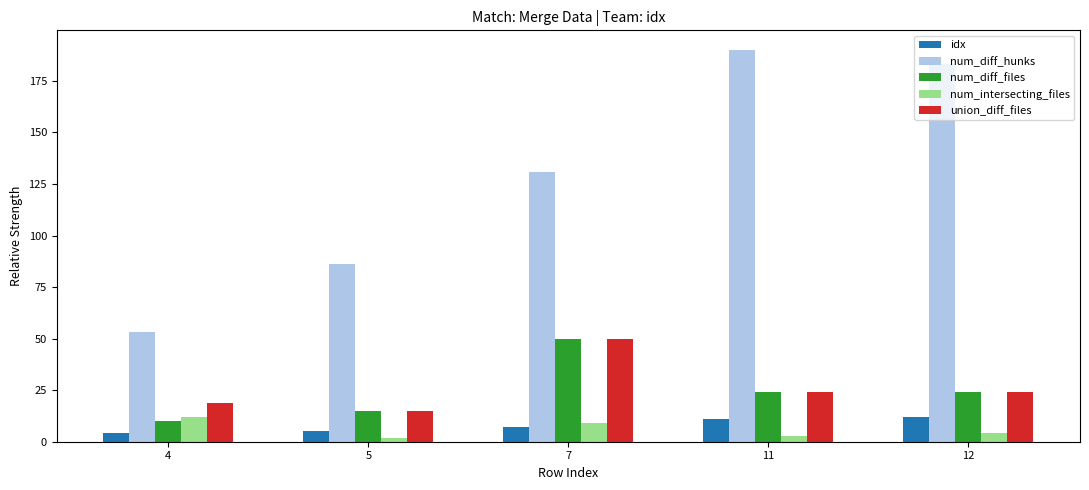

Is it true that idx equals 7 at 7?

True